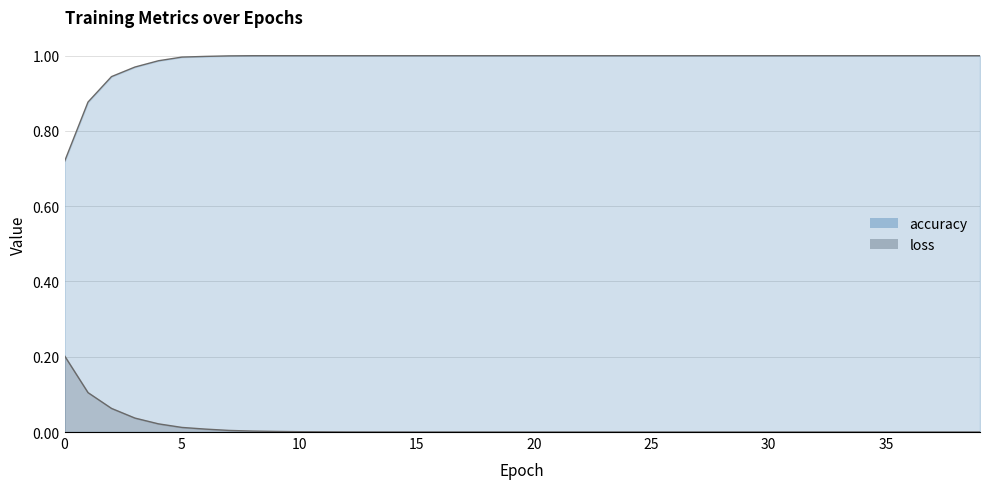

What is the greatest value displayed?

1.0